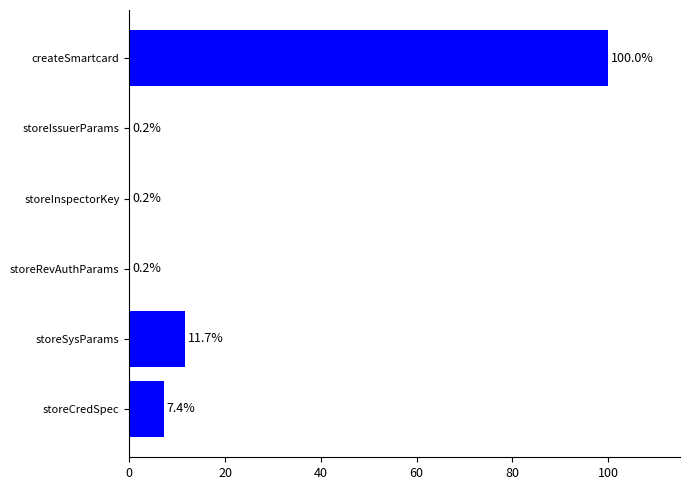

What is the change in value from storeRevAuthParams to createSmartcard?

+99.8